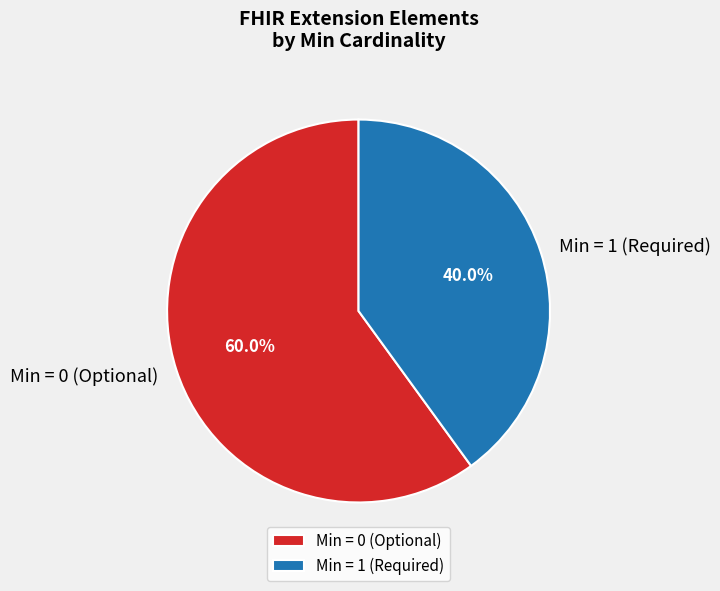

Between Min = 0 (Optional) and Min = 1 (Required), which is larger?

Min = 0 (Optional)